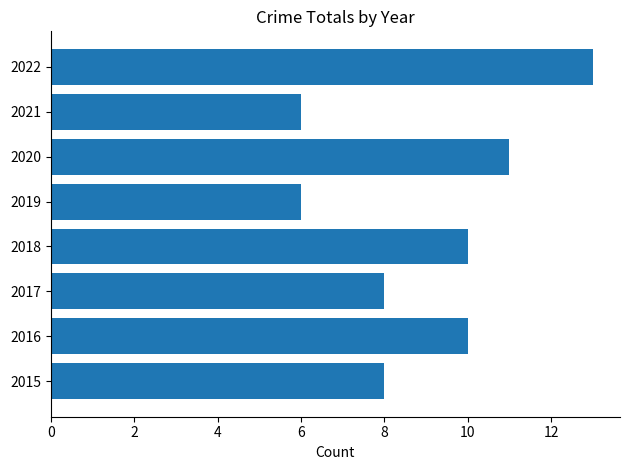

Reading bottom to top, what are all the values shown in this chart?

8	10	8	10	6	11	6	13